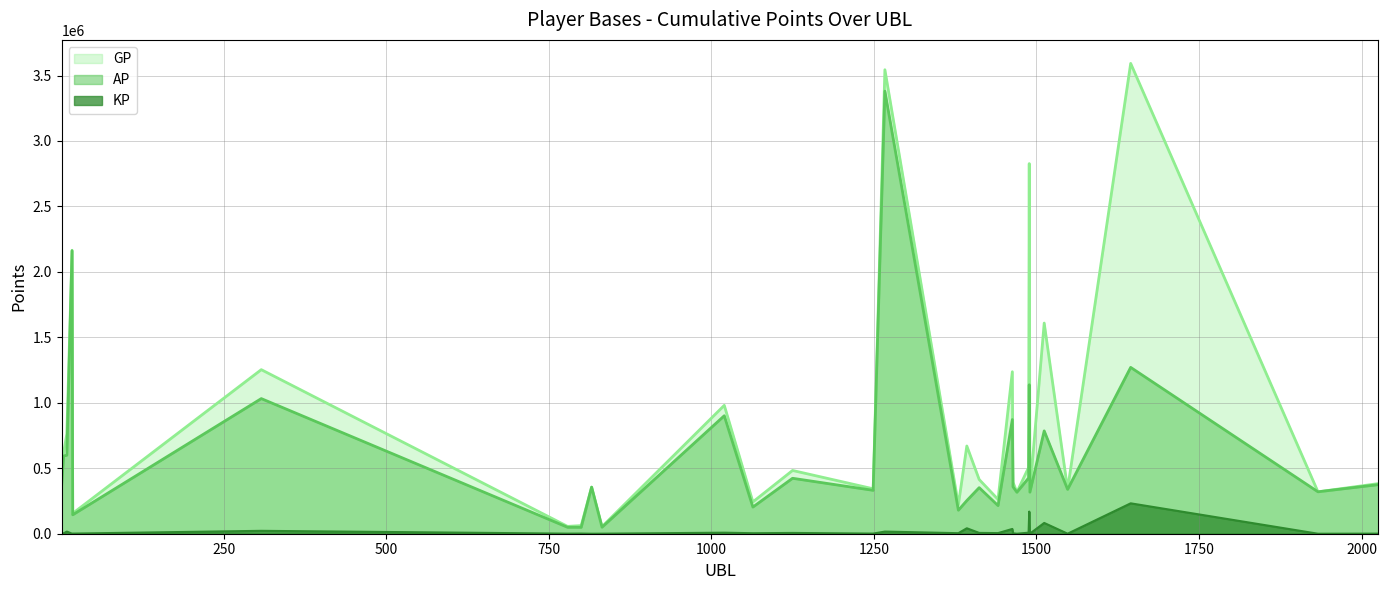

Reading left to right, extract all data points from this chart.

AP: 367880.0	593643.0	599918.0	2161135.0	144641.0	1032100.0	49246.0	49030.0	355794.0	49778.0	901151.0	203670.0	423480.0	331467.0	3380450.0	179655.0	253079.0	351896.0	214869.0	872041.0	358702.0	316570.0	425608.0	1137735.0	317570.0	785434.0	338636.0	1270532.0	320110.0	375028.0
GP: 441787.0	619208.0	763408.0	2165175.0	155412.0	1253185.0	56092.0	62041.0	355794.0	54073.0	980627.0	242913.0	483199.0	343240.0	3544064.0	220750.0	670104.0	414117.0	262385.0	1237310.0	393469.0	317327.0	506014.0	2827106.0	323820.0	1609030.0	339963.0	3592431.0	320110.0	383068.0
KP: 7390.8	2556.5	16348.9	404.0	1077.1	22108.5	684.6	1301.2	0.0	429.4	7947.6	3924.3	5971.9	1177.3	16361.4	4109.5	41702.5	6222.1	4751.6	36526.9	3476.8	75.7	8040.6	168937.1	625.0	82359.6	132.7	232189.9	0.0	804.0